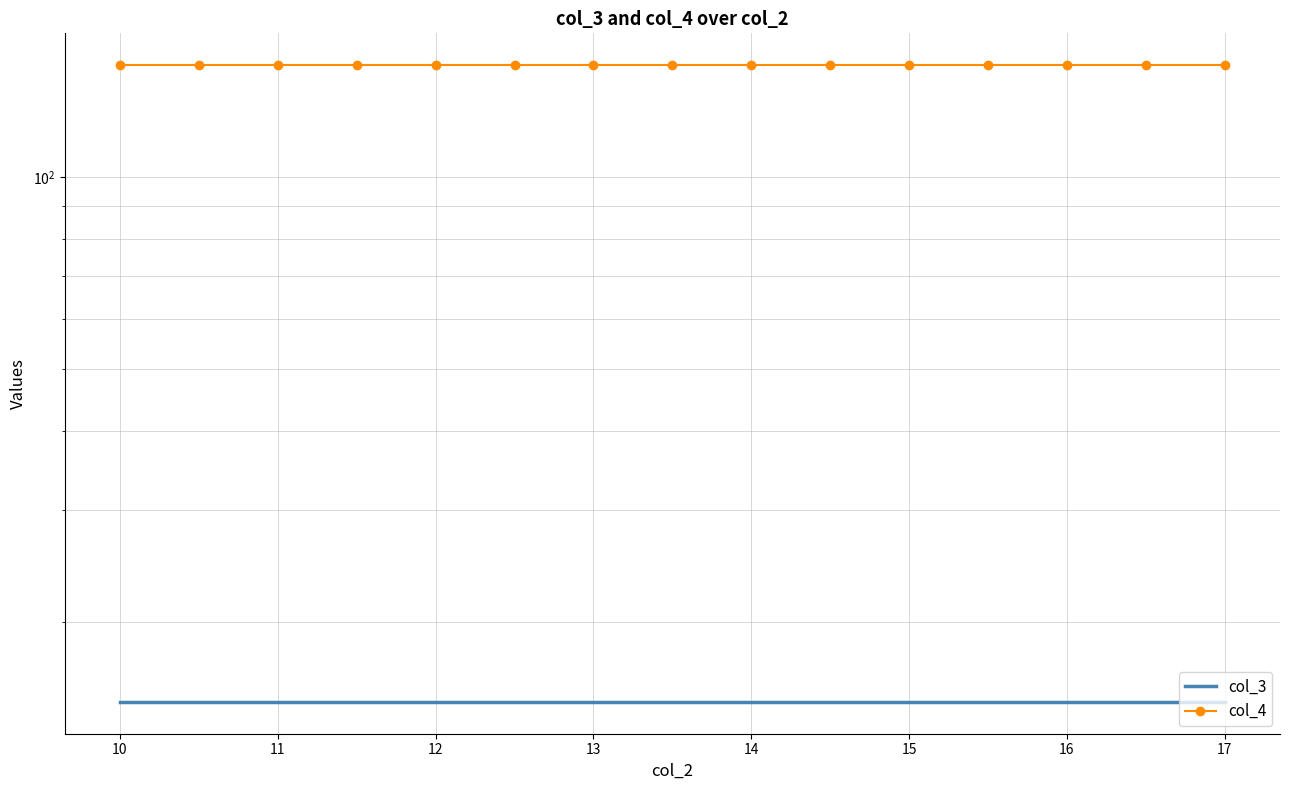

Is this an area chart (filled region under the line)?

No